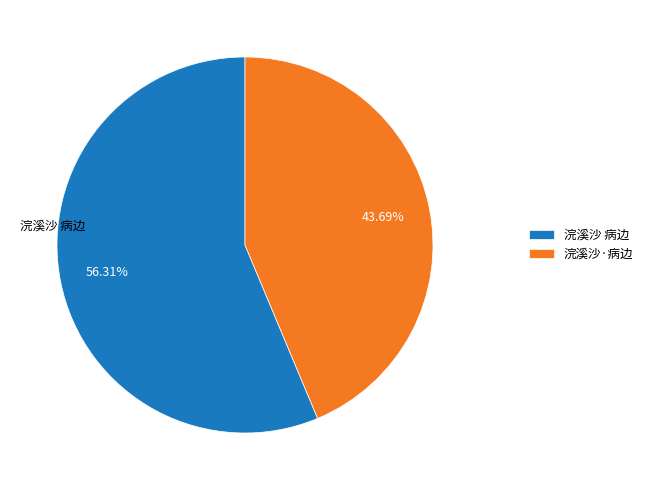

Do 浣溪沙 病边 and 浣溪沙·病边 together represent more than half of the pie?

Yes